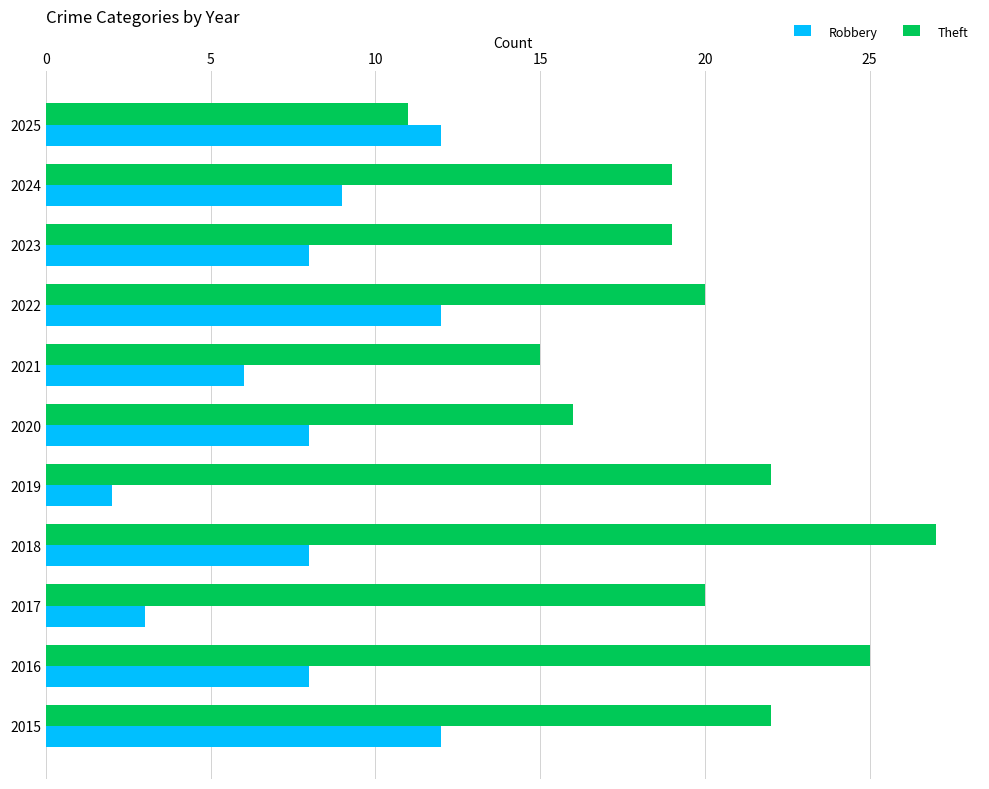

Is it true that Robbery equals 5 at 2024?

False